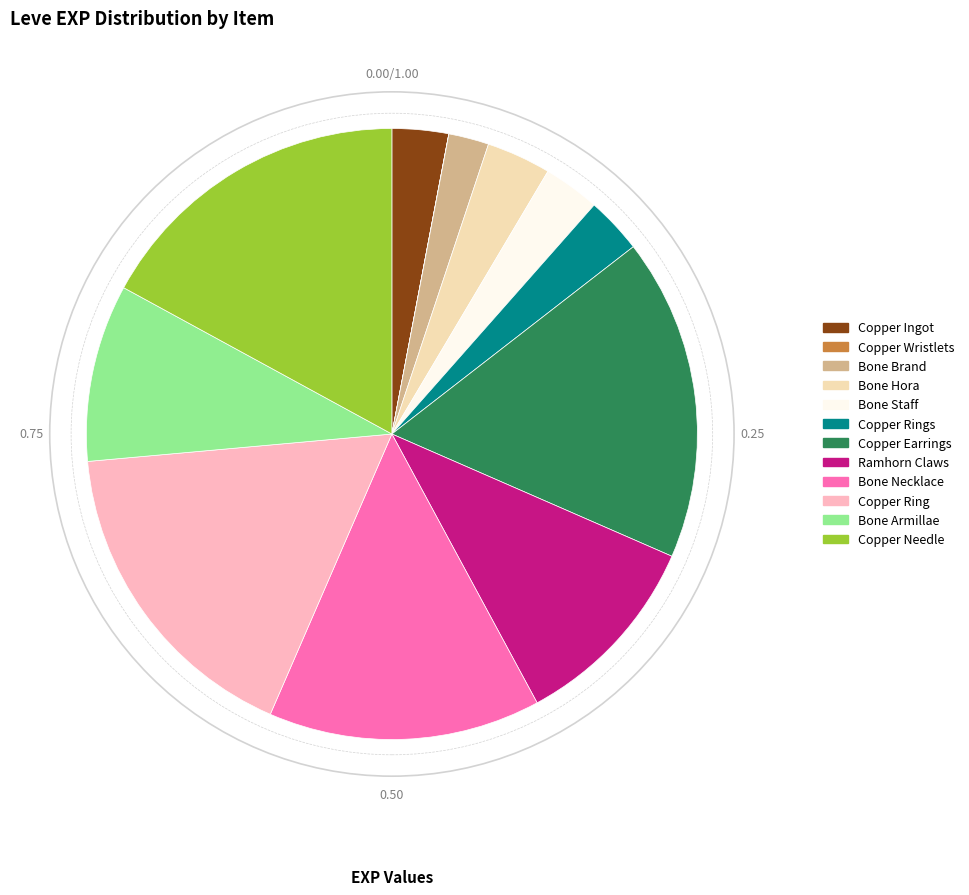

Approximately how many times larger is the value at Copper Ring compared to Copper Needle?

1.0